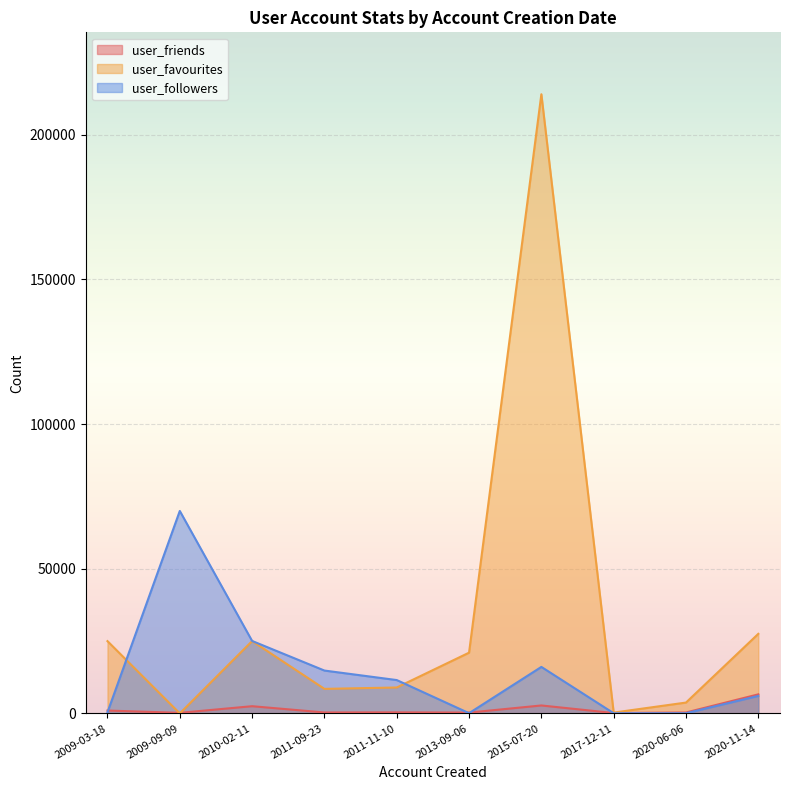

Which series ends up on top after the final intersection of user_favourites and user_friends?

user_favourites